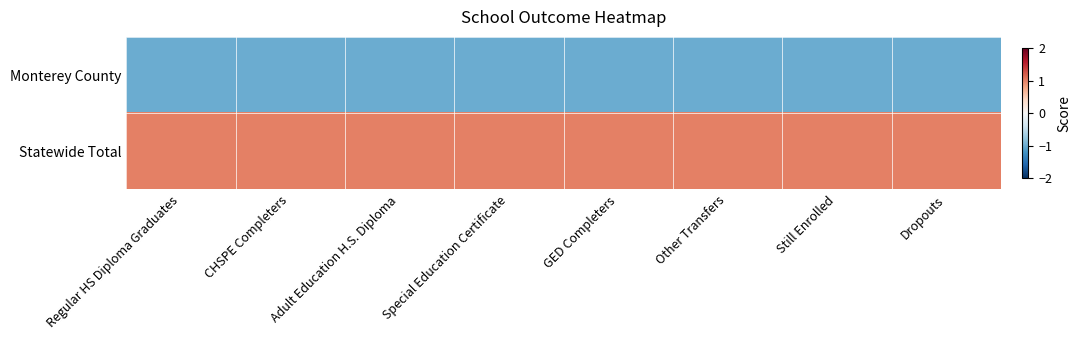

Reading right to left, what are all the values shown in this chart?

Monterey County: Dropouts=-1	Still Enrolled=-1	Other Transfers=-1	GED Completers=-1	Special Education Certificate=-1	Adult Education H.S. Diploma=-1	CHSPE Completers=-1	Regular HS Diploma Graduates=-1
Statewide Total: Dropouts=1	Still Enrolled=1	Other Transfers=1	GED Completers=1	Special Education Certificate=1	Adult Education H.S. Diploma=1	CHSPE Completers=1	Regular HS Diploma Graduates=1